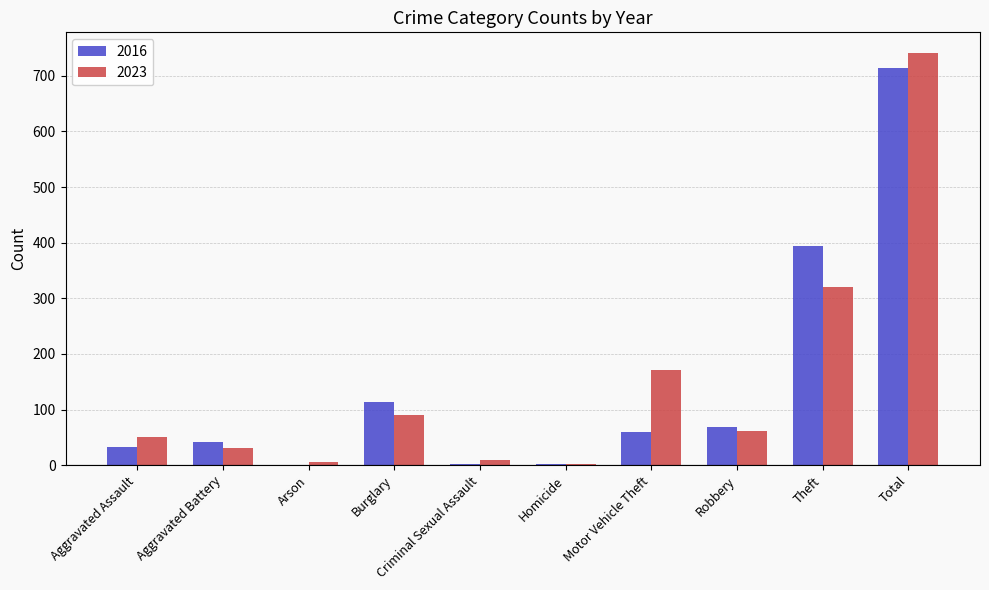

Where is 2016 nearest to the value 357?

Theft